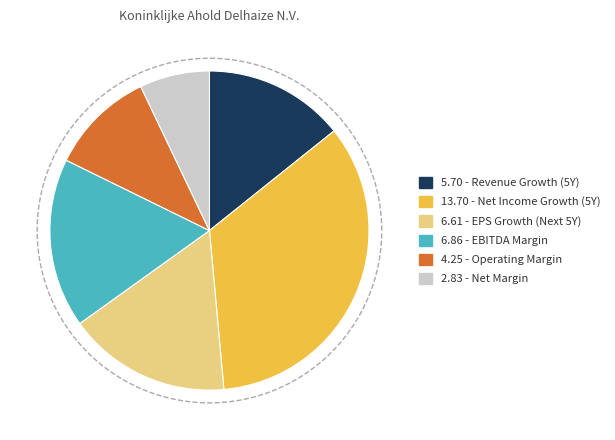

To the nearest percent, what percentage of the pie is operating_margin?

11%